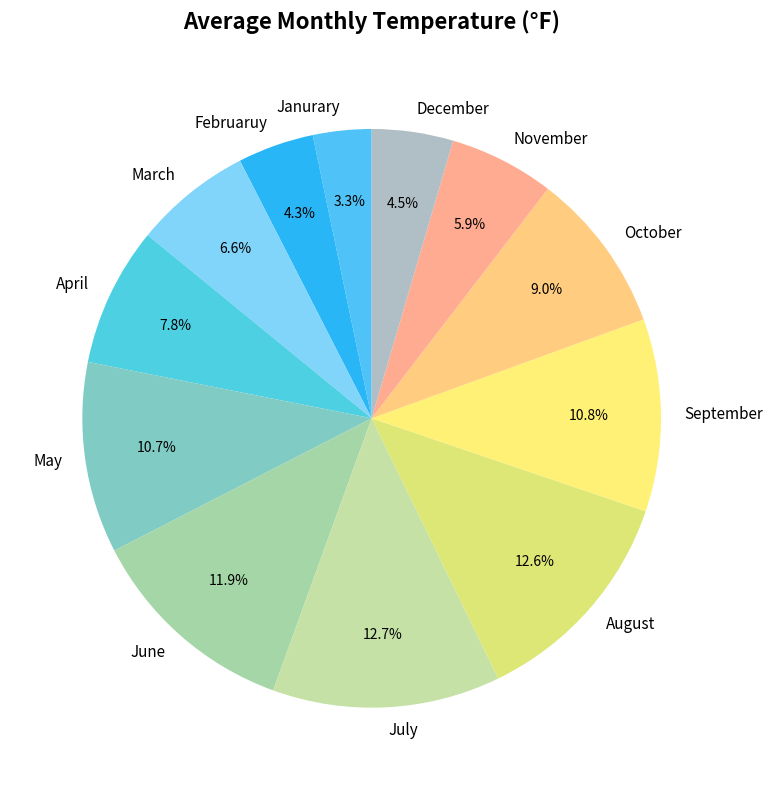

Does any single category account for the majority?

No